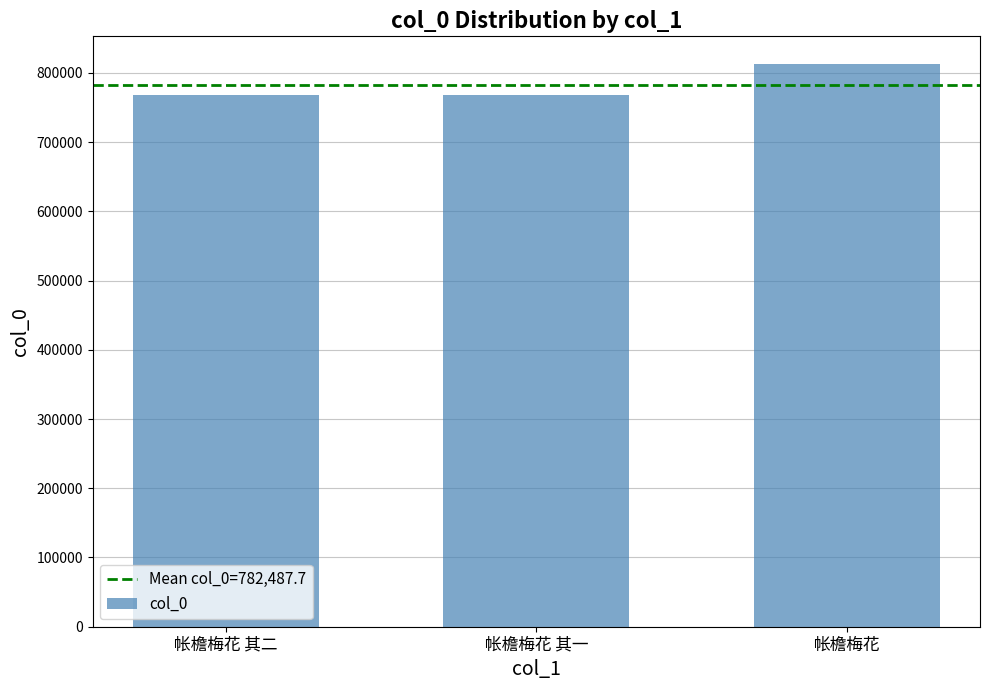

What is the difference between the maximum and minimum values?

44461